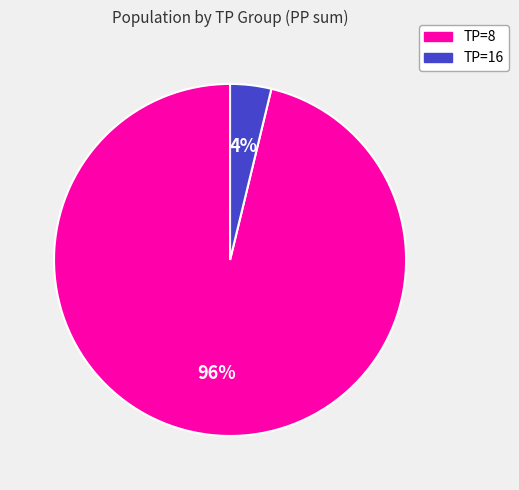

To the nearest percent, what is the average slice percentage?

50%